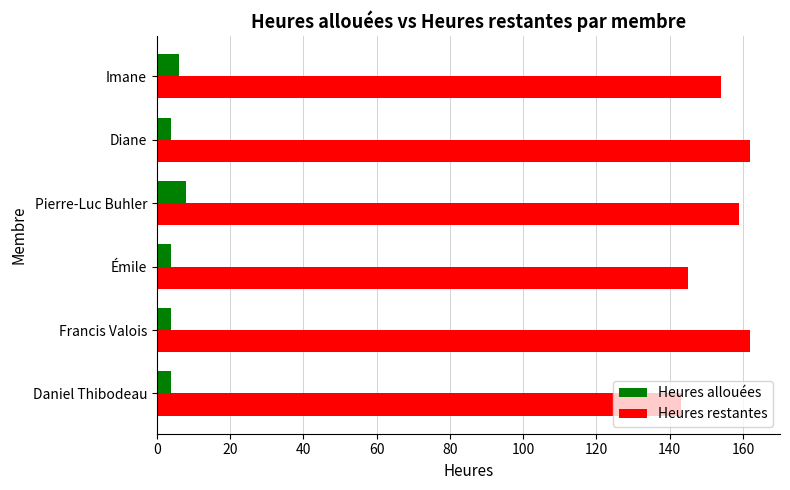

Rank the series by their maximum value, from highest to lowest.

Heures restantes, Heures allouées